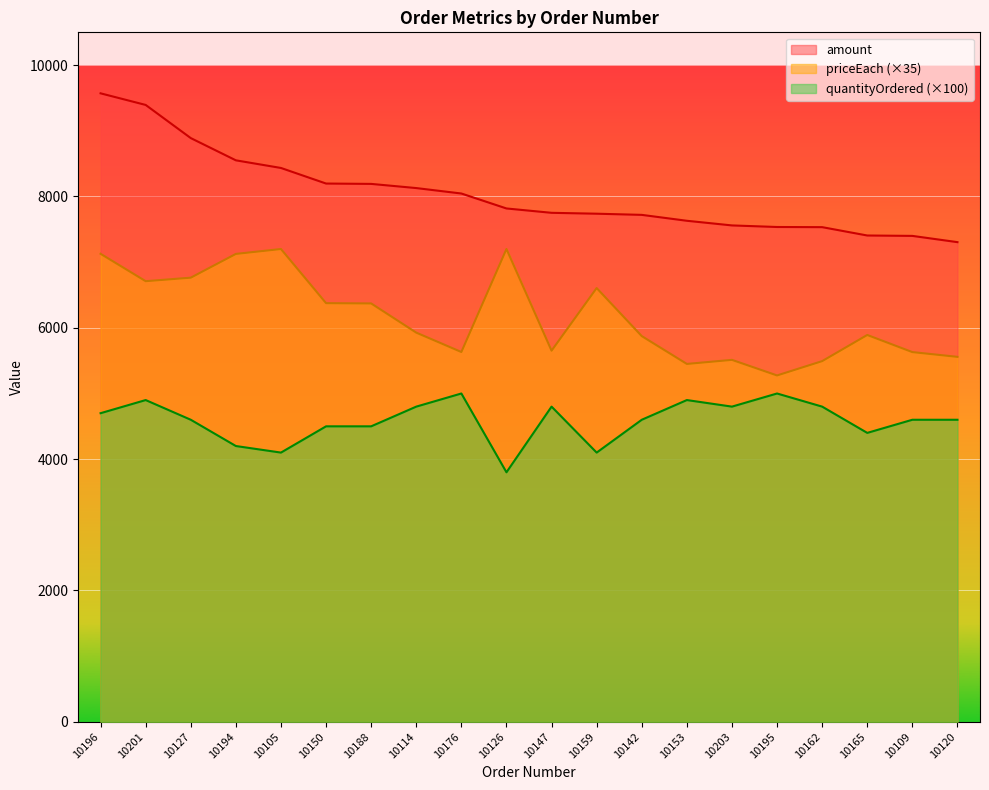

At which label does quantityOrdered first exceed 4600?

10196